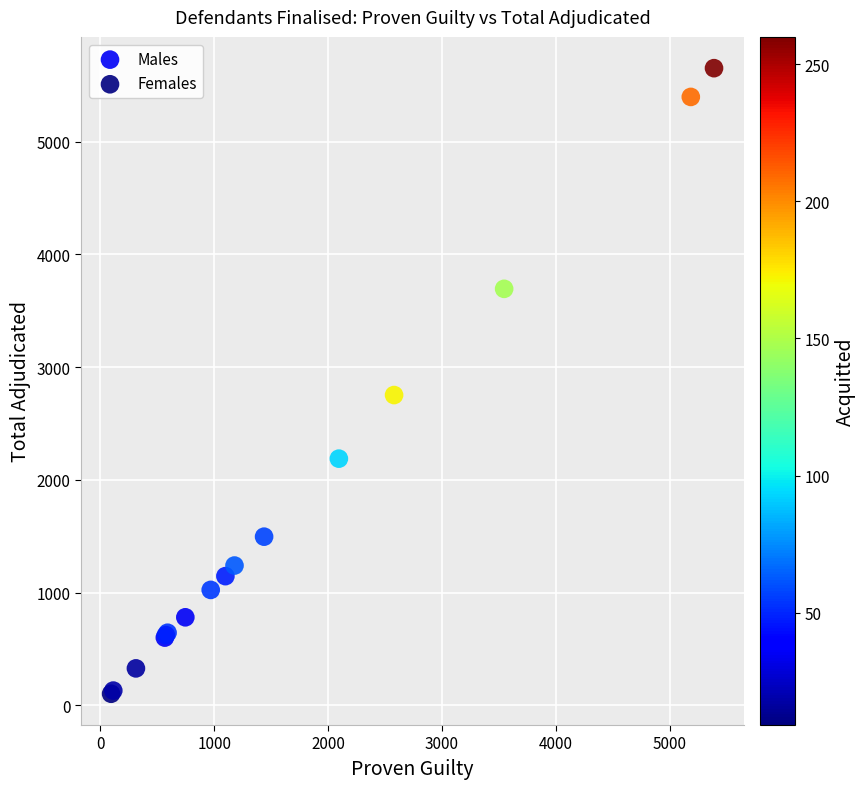

What are all the series names shown in the legend?

Males, Females